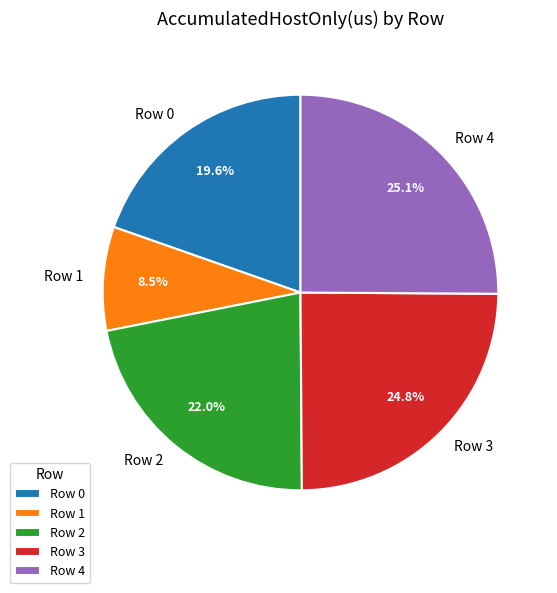

Is there any slice that represents more than half of the pie?

No